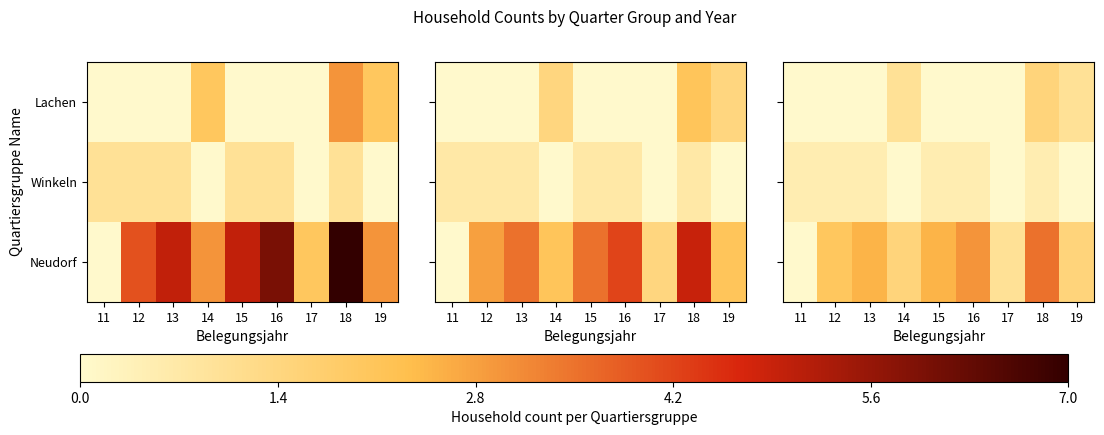

What is the total value across all series at 14?

2.5